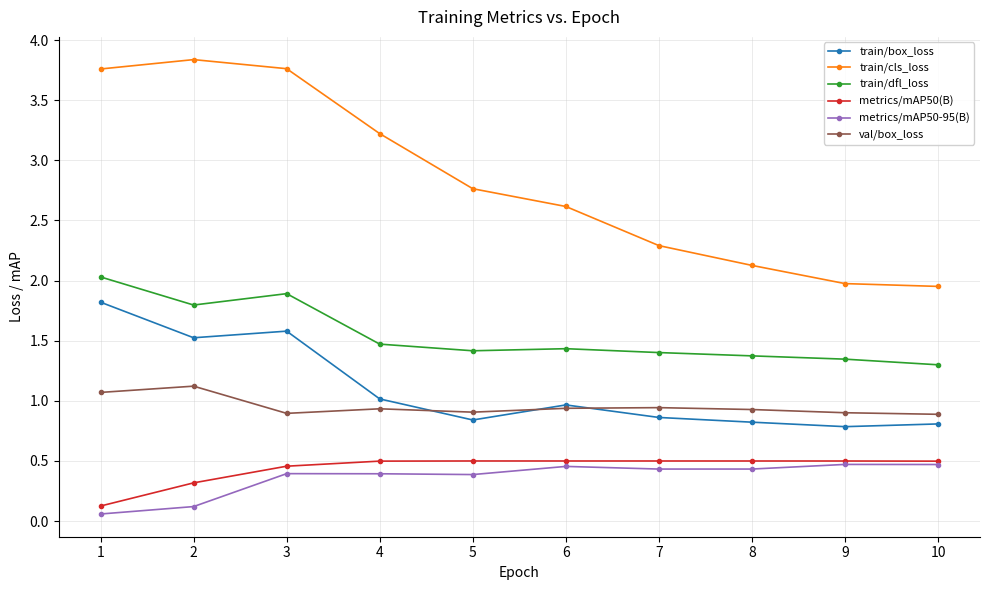

Does the chart have visible grid lines?

Yes